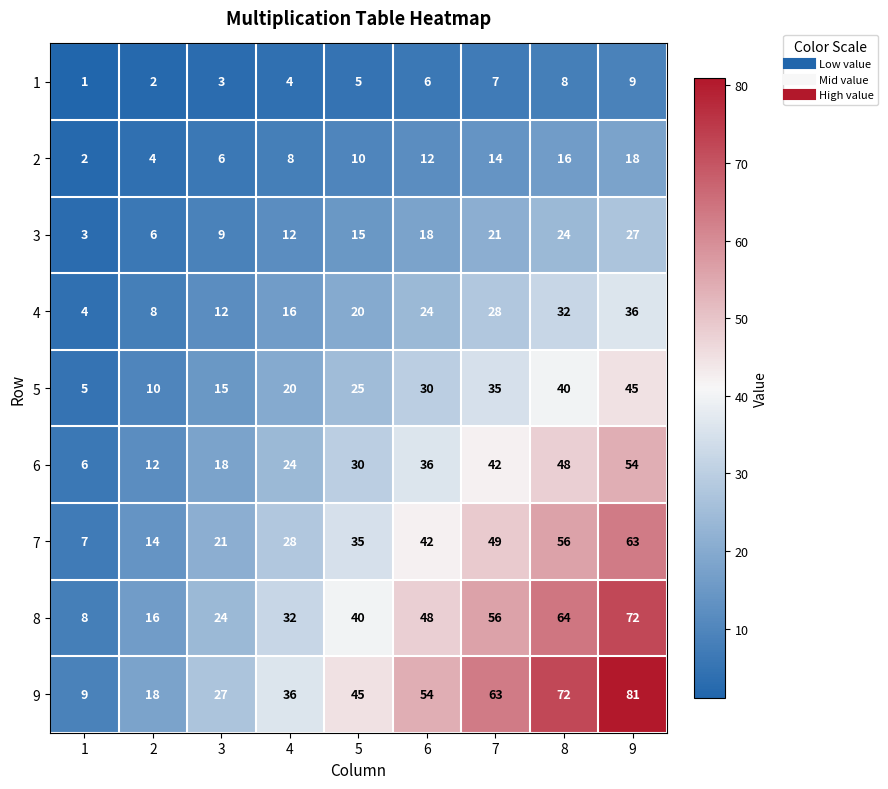

At which category is the sum across all series the highest?

9